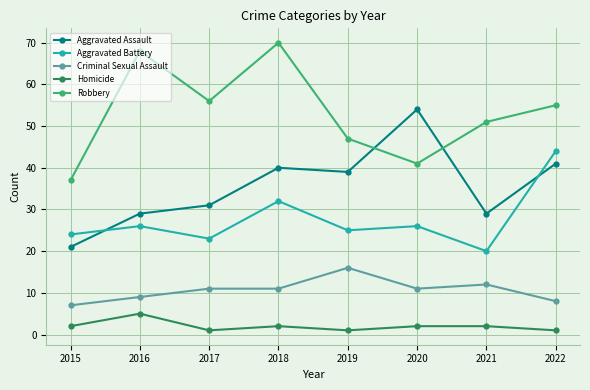

At 2015, list the series in order from largest to smallest.

Robbery, Aggravated Battery, Aggravated Assault, Criminal Sexual Assault, Homicide